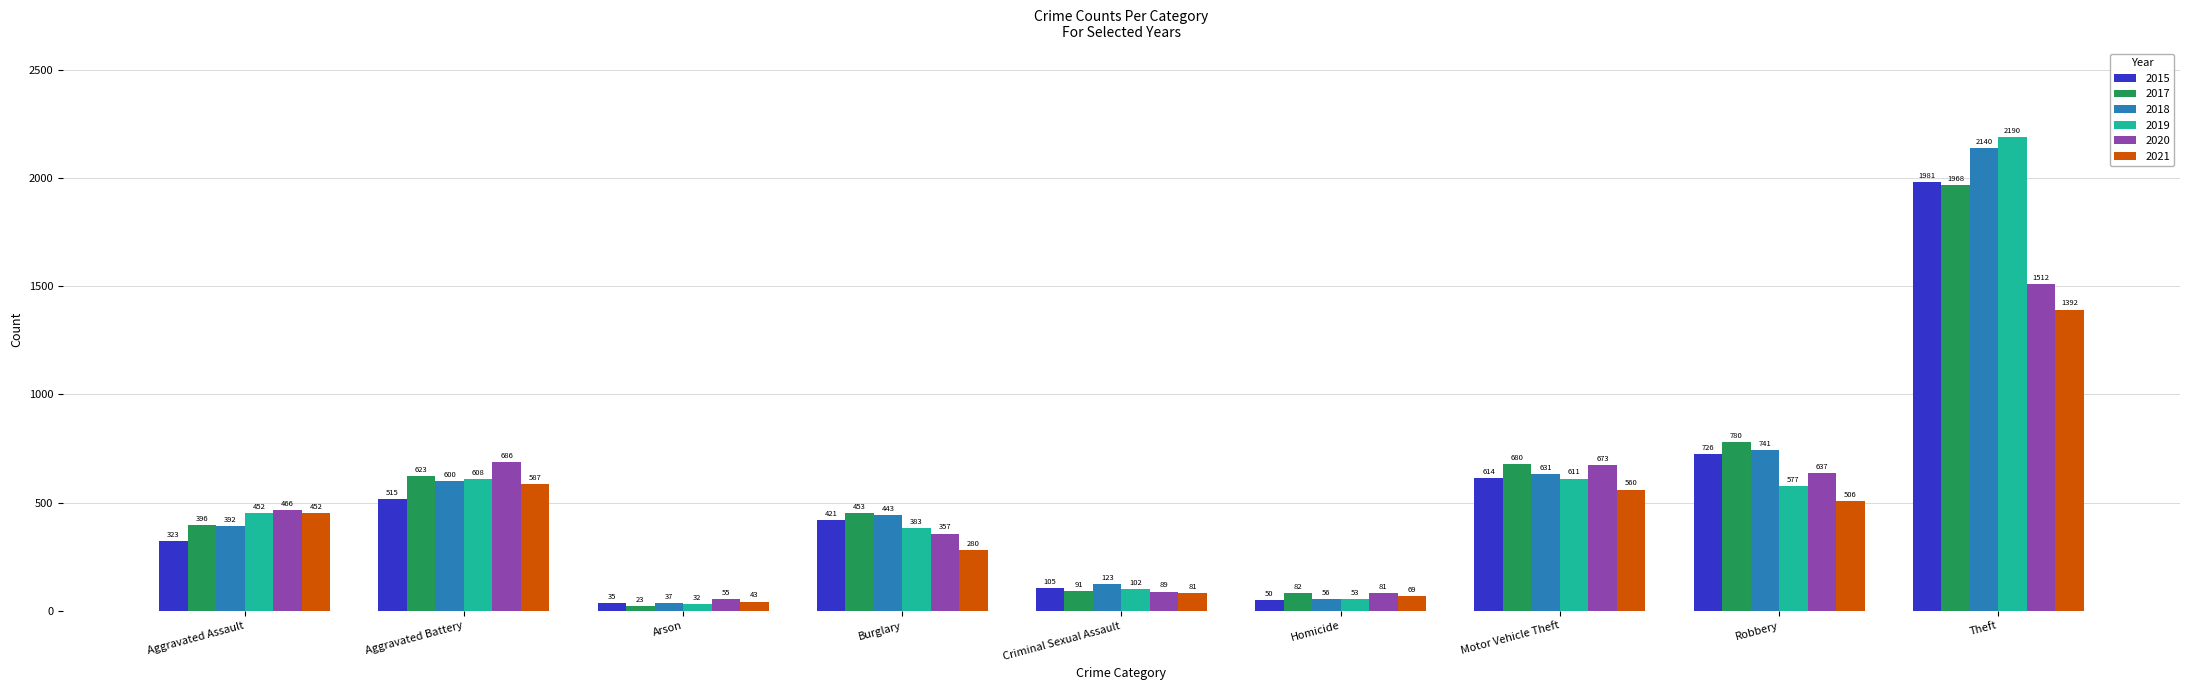

What is the sum of the 2021 values at Burglary and Homicide?

349